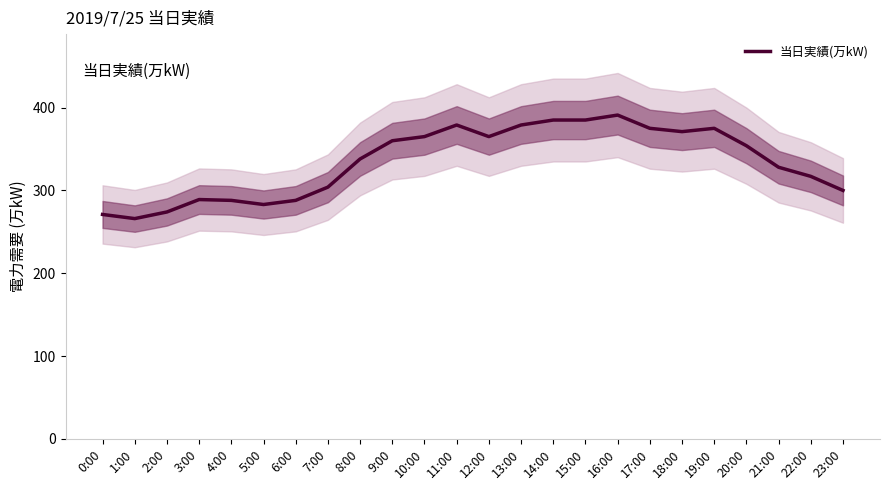

How many values exceed 354?

11